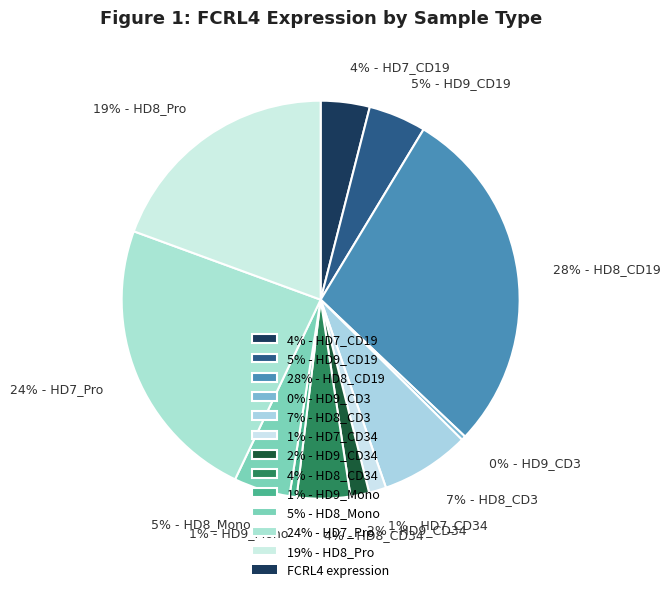

Count the number of slices in the pie.

12